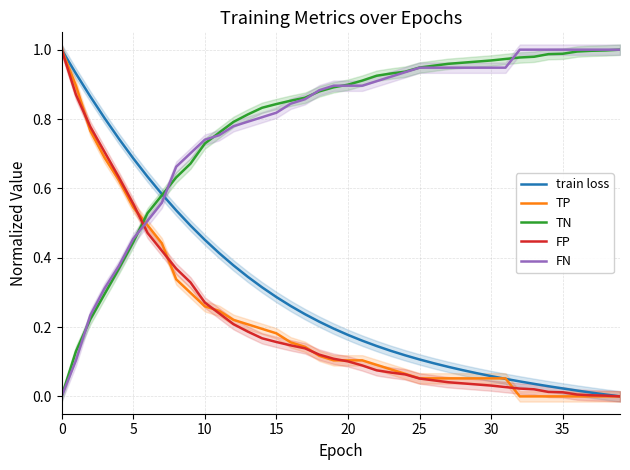

True or false: FP has a value of 1.0 at 0.

True